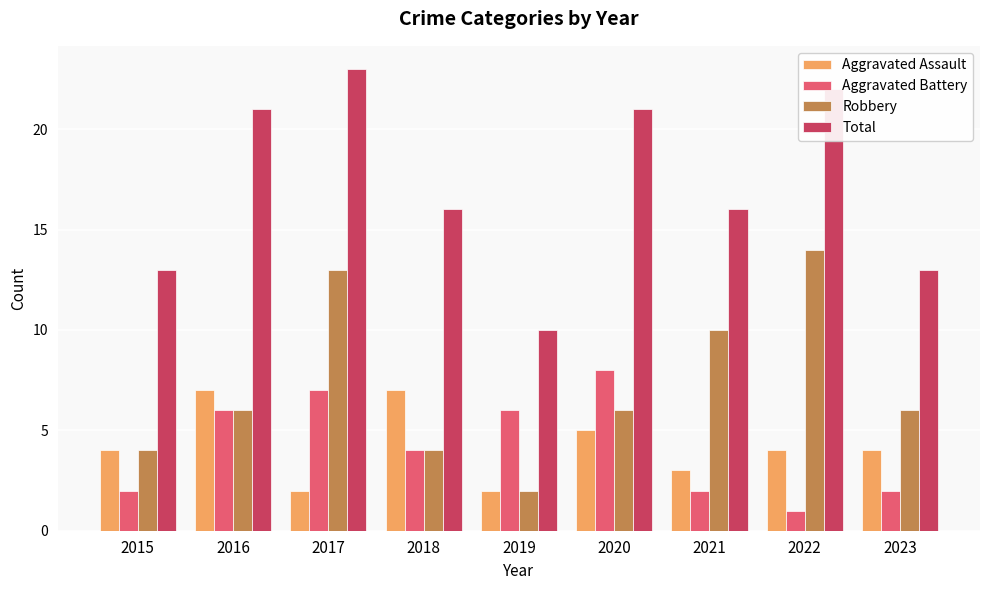

How many bars are there in total?

36